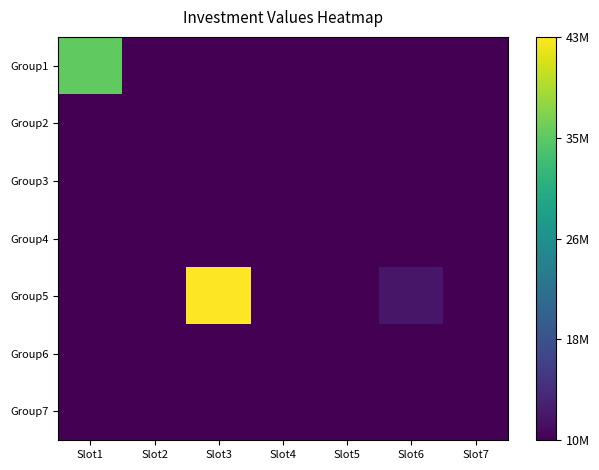

Which series has the widest spread of values?

Group5